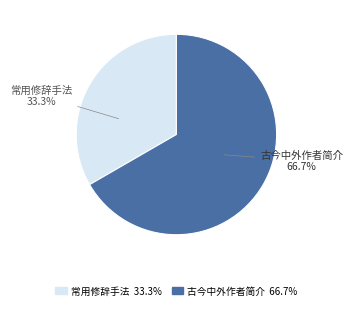

To the nearest percent, what is the difference between the 常用修辞手法 and 古今中外作者简介 slice percentages?

33%